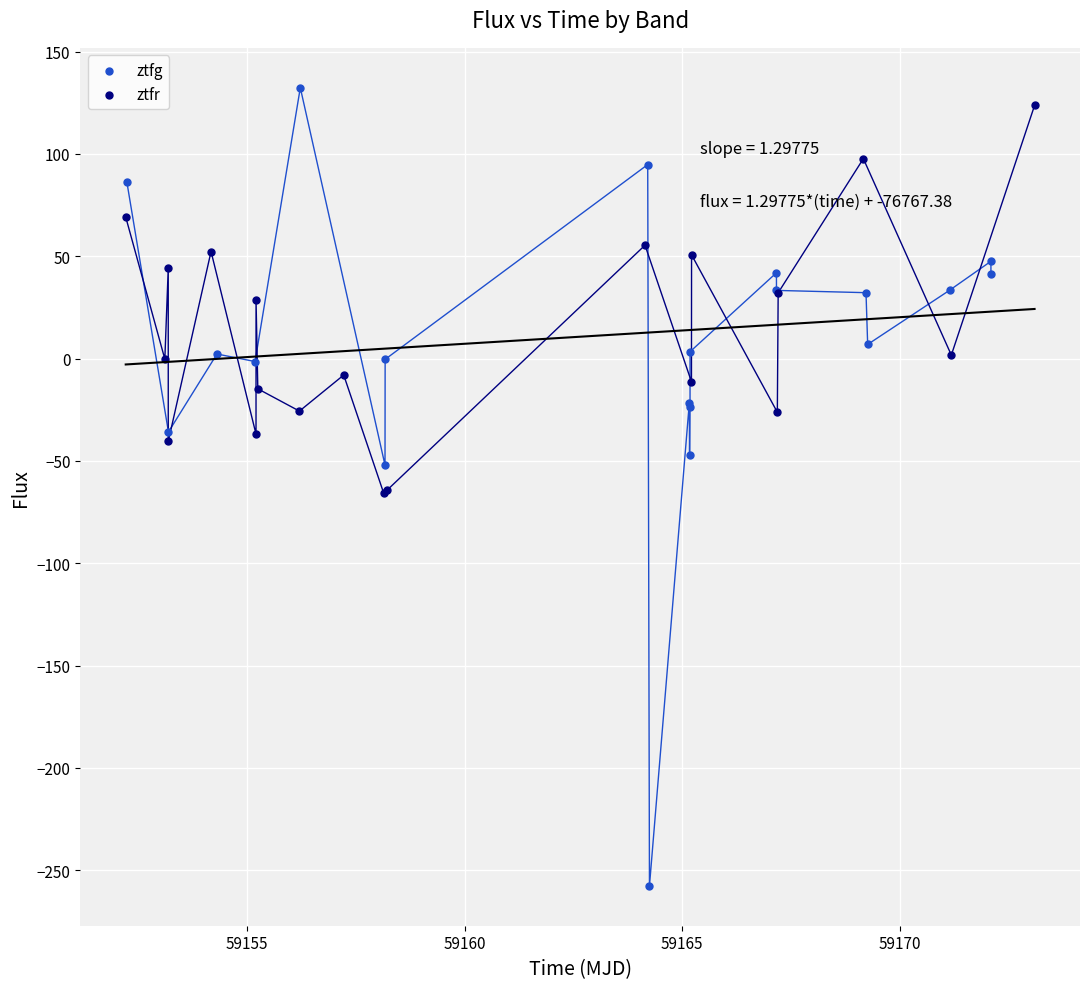

Which series has the widest spread of Y values?

ztfg